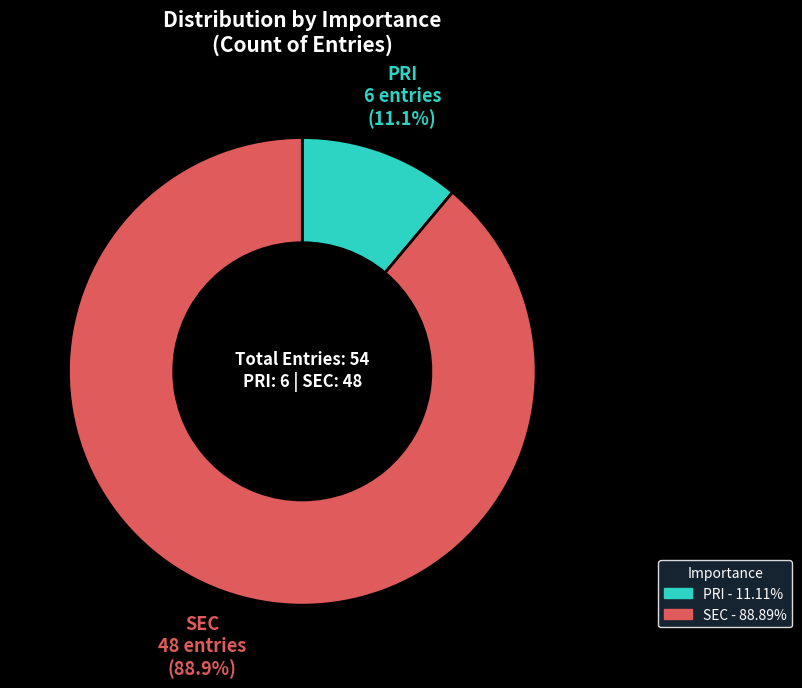

Rank the categories by value from lowest to highest.

PRI, SEC